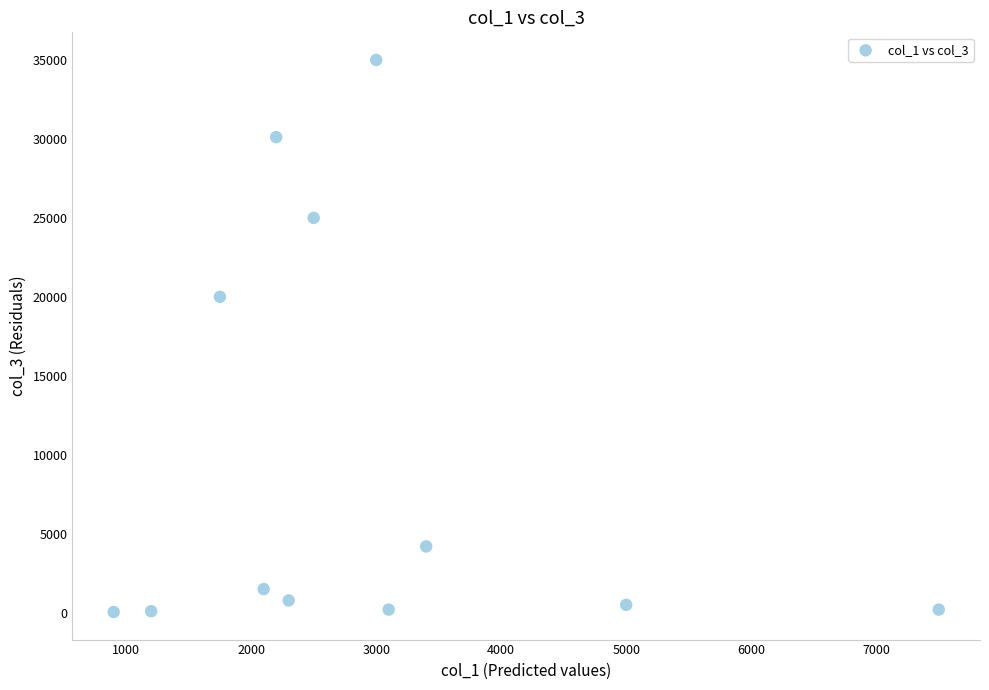

What Y value in the scatter plot is closest to 17525?

20000